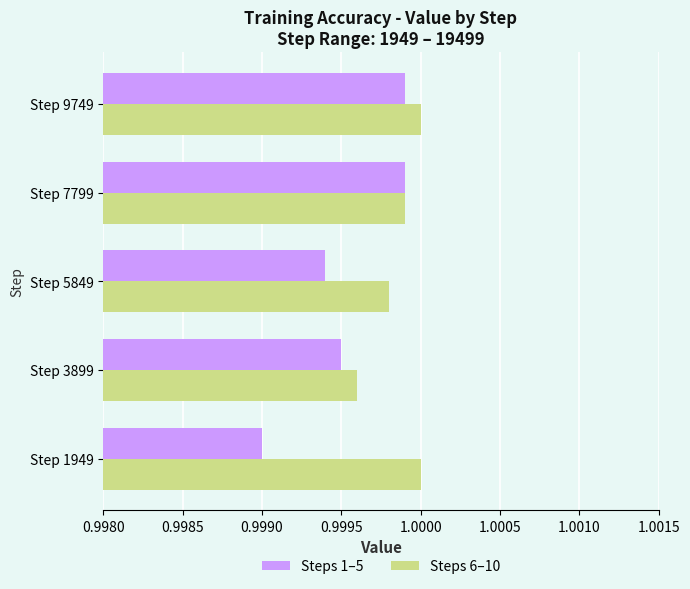

Which series has the largest range (max minus min)?

Steps 1–5